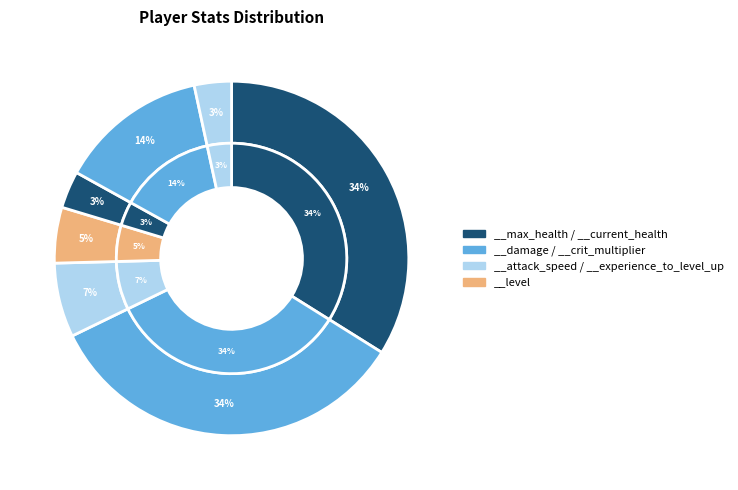

What is the smallest slice in the pie chart?

__attack_speed